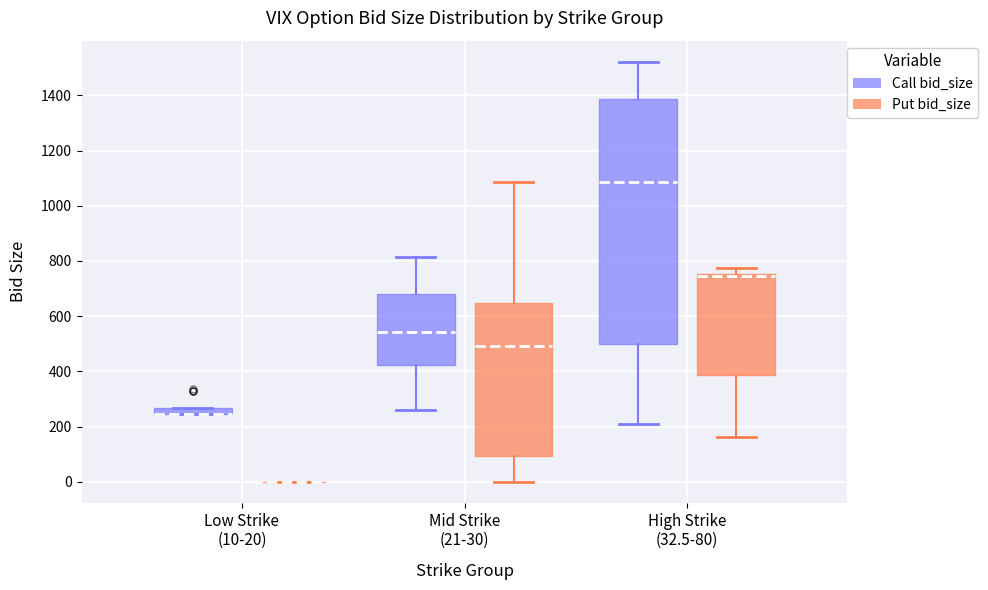

Comparing the boxes themselves (not the whiskers), which one is the tallest?

High Strike (32.5-80) (Call bid_size)